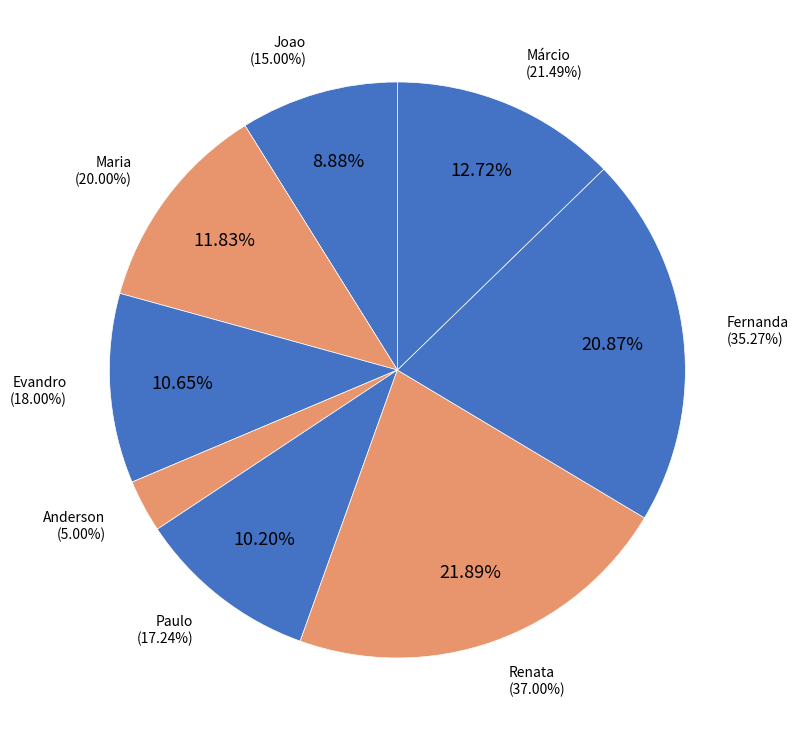

How many segments does this pie chart have?

8